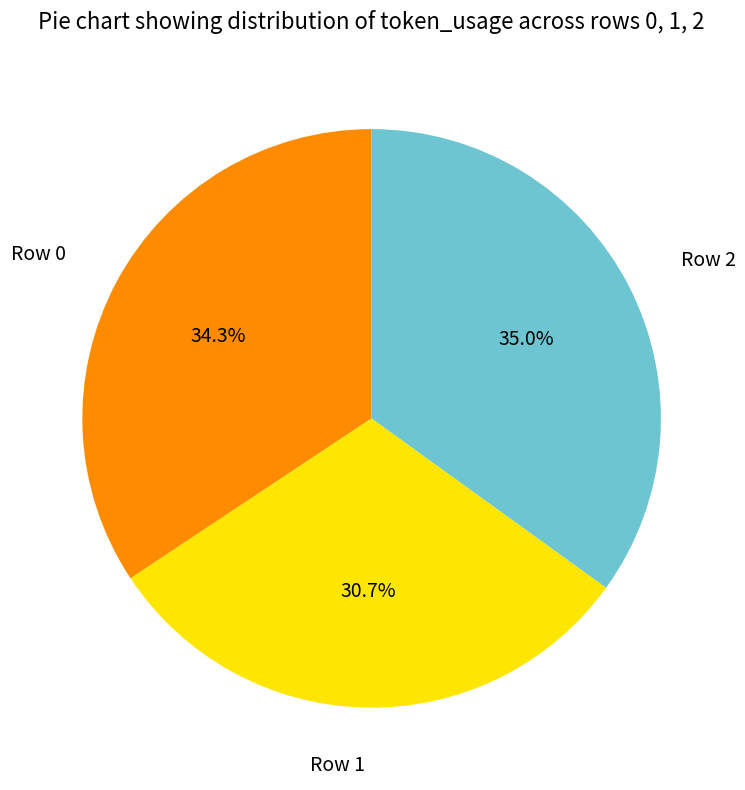

Is there a majority slice in this chart?

No